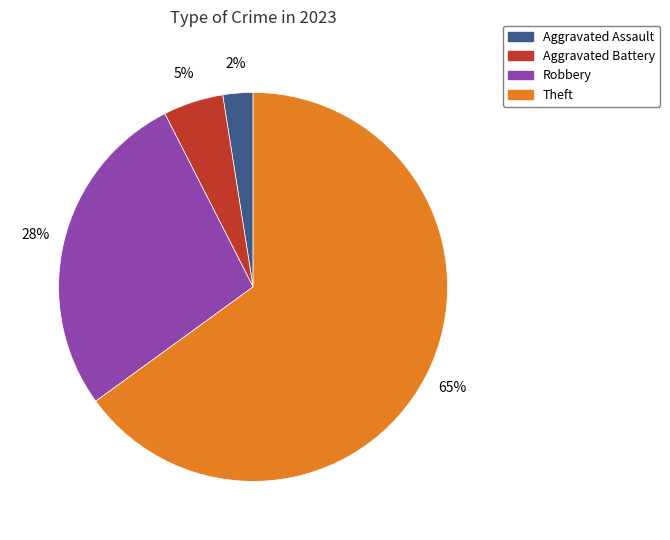

Which slice represents more than half of the pie?

Theft